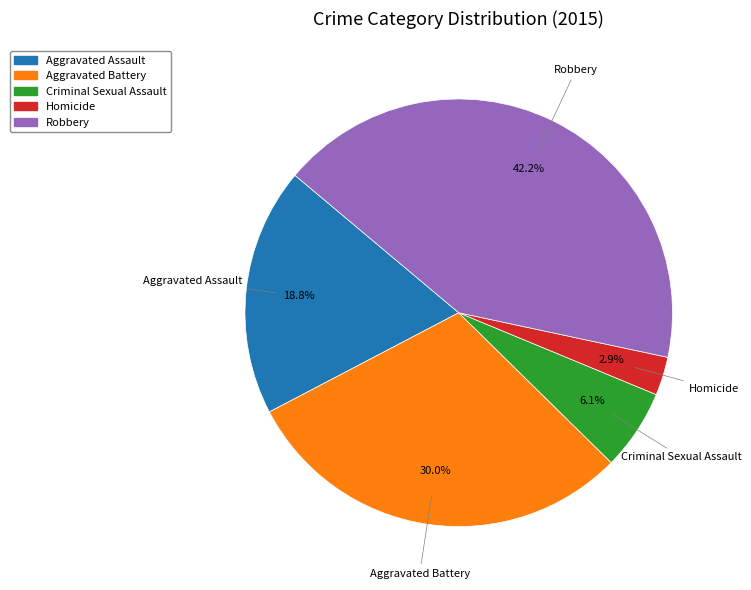

Approximately how many times larger is the value at Aggravated Battery compared to Aggravated Assault?

1.6